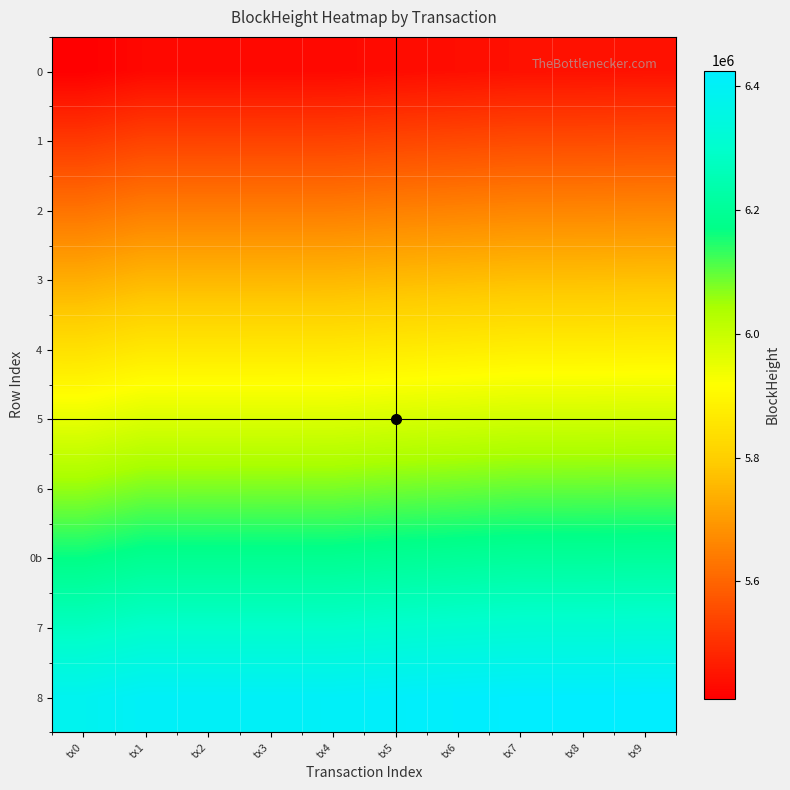

At which category is the sum across all series the highest?

tx9